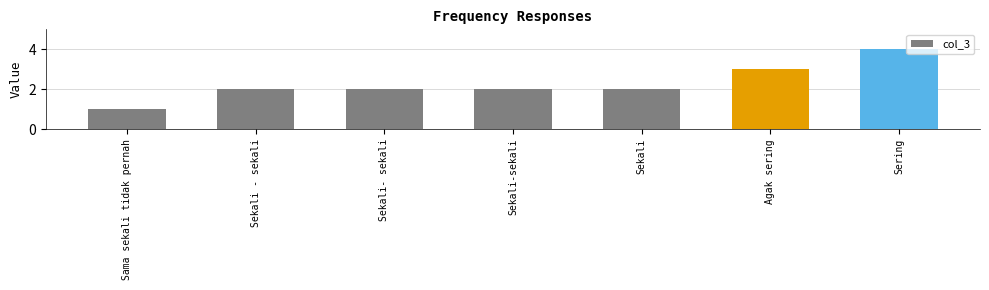

Approximately how many times larger is the value at Sekali-sekali compared to Sama sekali tidak pernah?

2.0